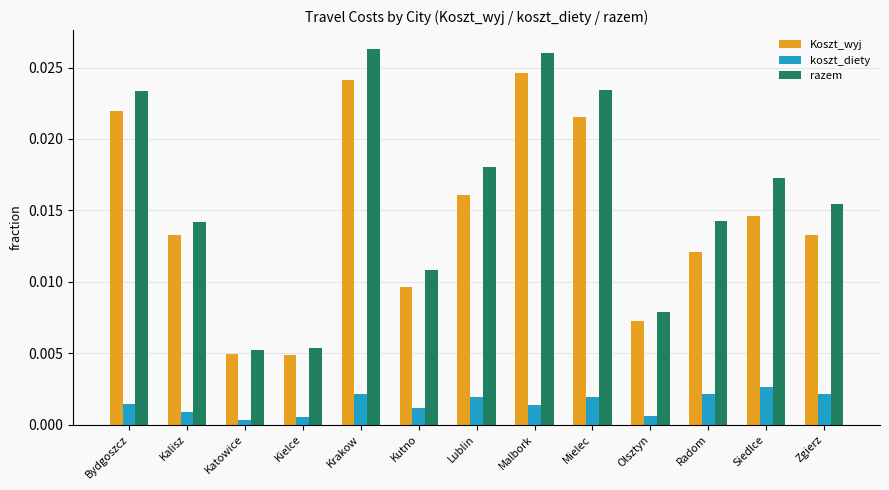

Which series has the largest total across all categories?

razem